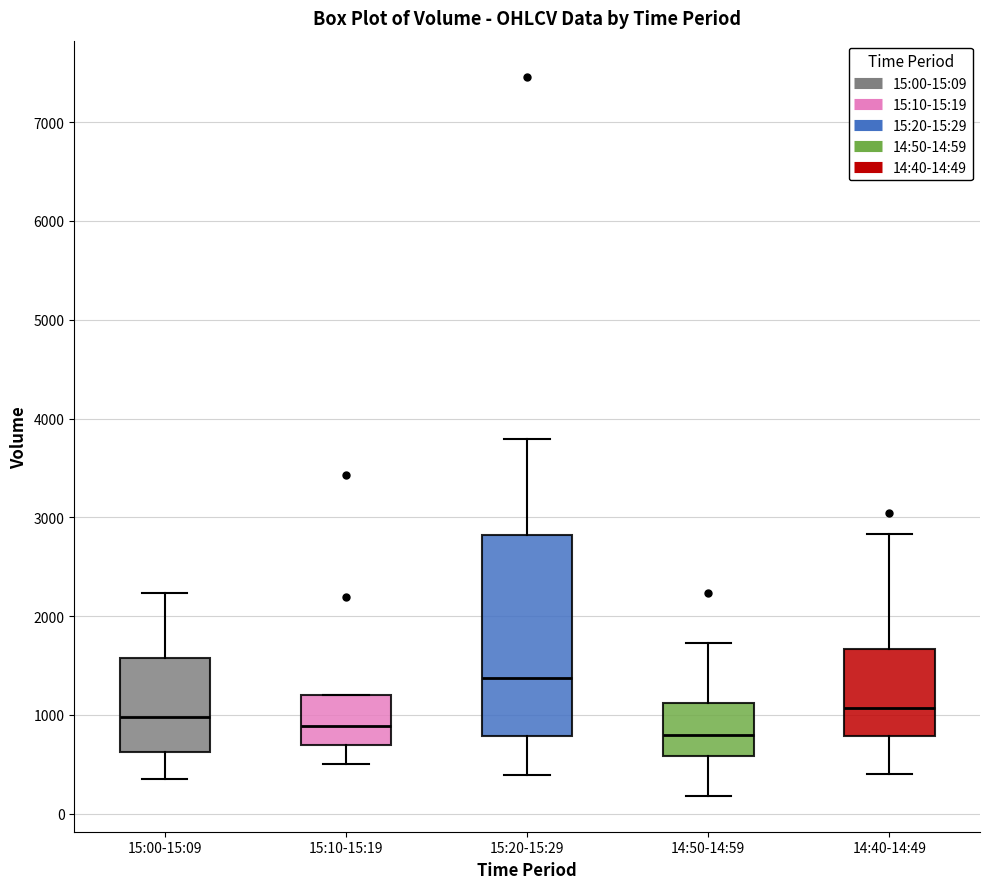

Reading left to right, read every box against the y-axis: the position of its median line, the range the box covers, and the ends of its whiskers. The values are not printed on the chart, so give them approximately, as read against the axis.

15:00-15:09: median 1000, box 600 to 1600, whiskers 400 to 2200
15:10-15:19: median 900, box 700 to 1200, whiskers 500 to 1200
15:20-15:29: median 1400, box 800 to 2800, whiskers 400 to 3800
14:50-14:59: median 800, box 600 to 1100, whiskers 200 to 1700
14:40-14:49: median 1100, box 800 to 1700, whiskers 400 to 2800